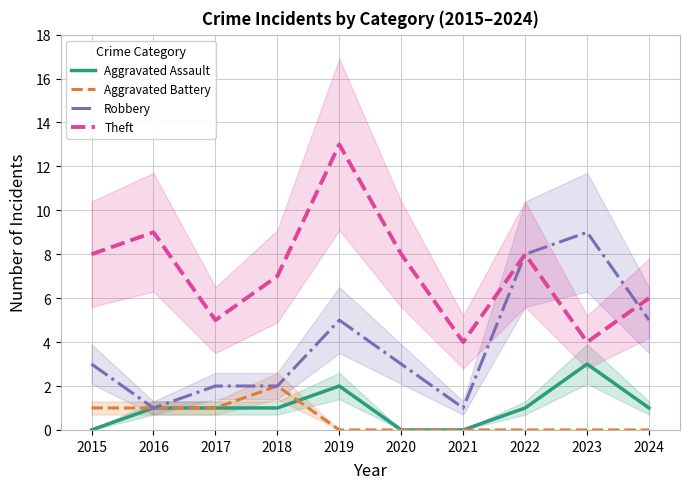

At how many categories does at least one series exceed 2?

10